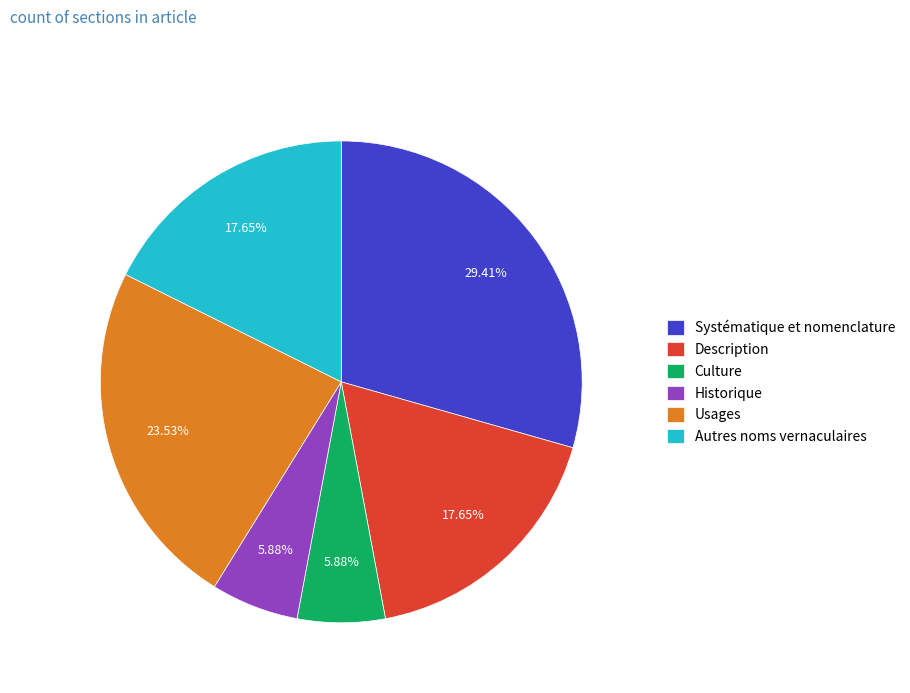

To the nearest percent, what percentage of the pie is Autres noms vernaculaires?

18%